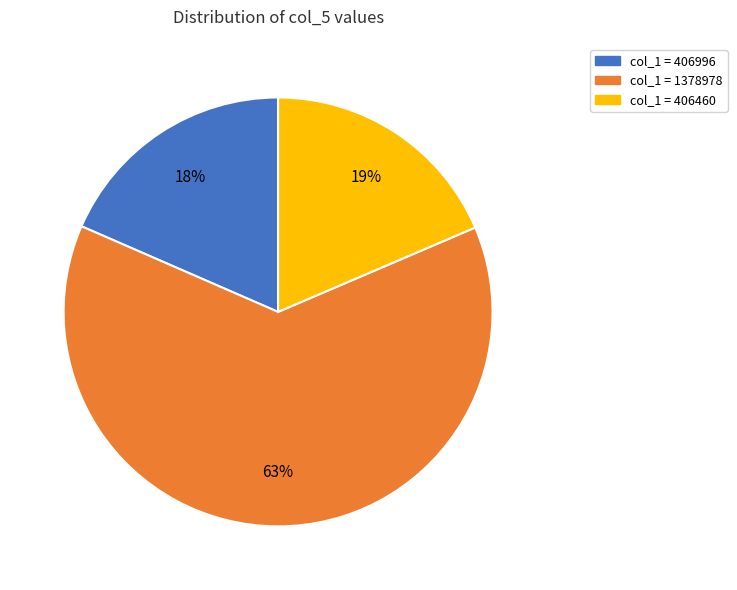

Is it true that col_1 = 406996 is 25% of the pie?

False